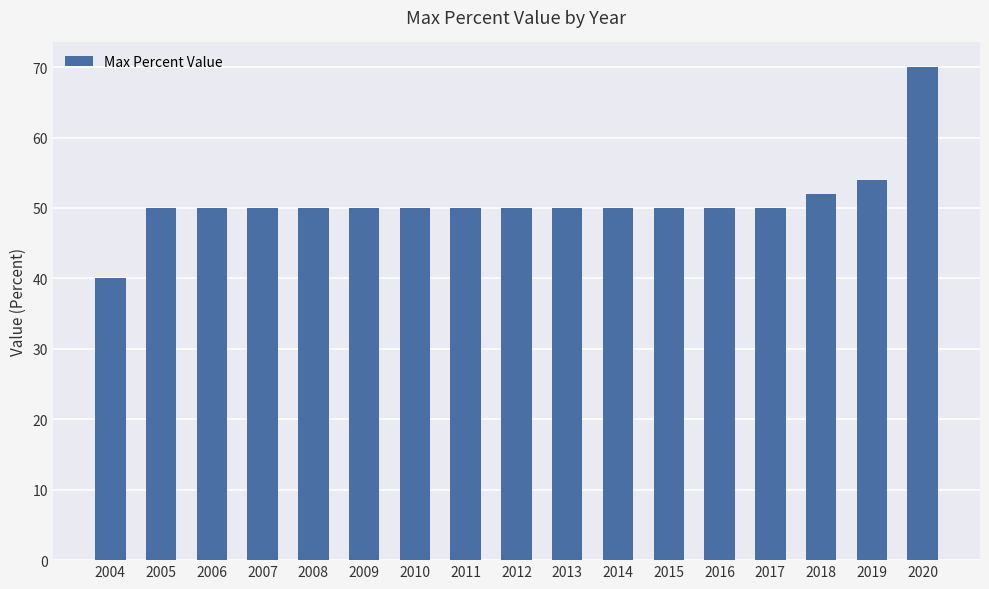

Which has a higher value, 2015 or 2018?

2018